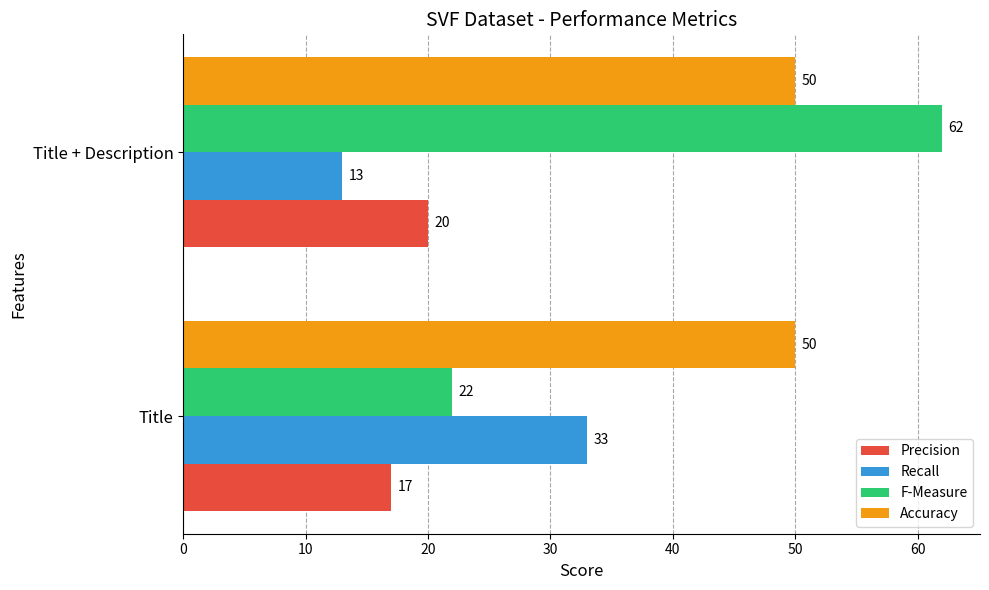

Count the number of data series in this chart.

4